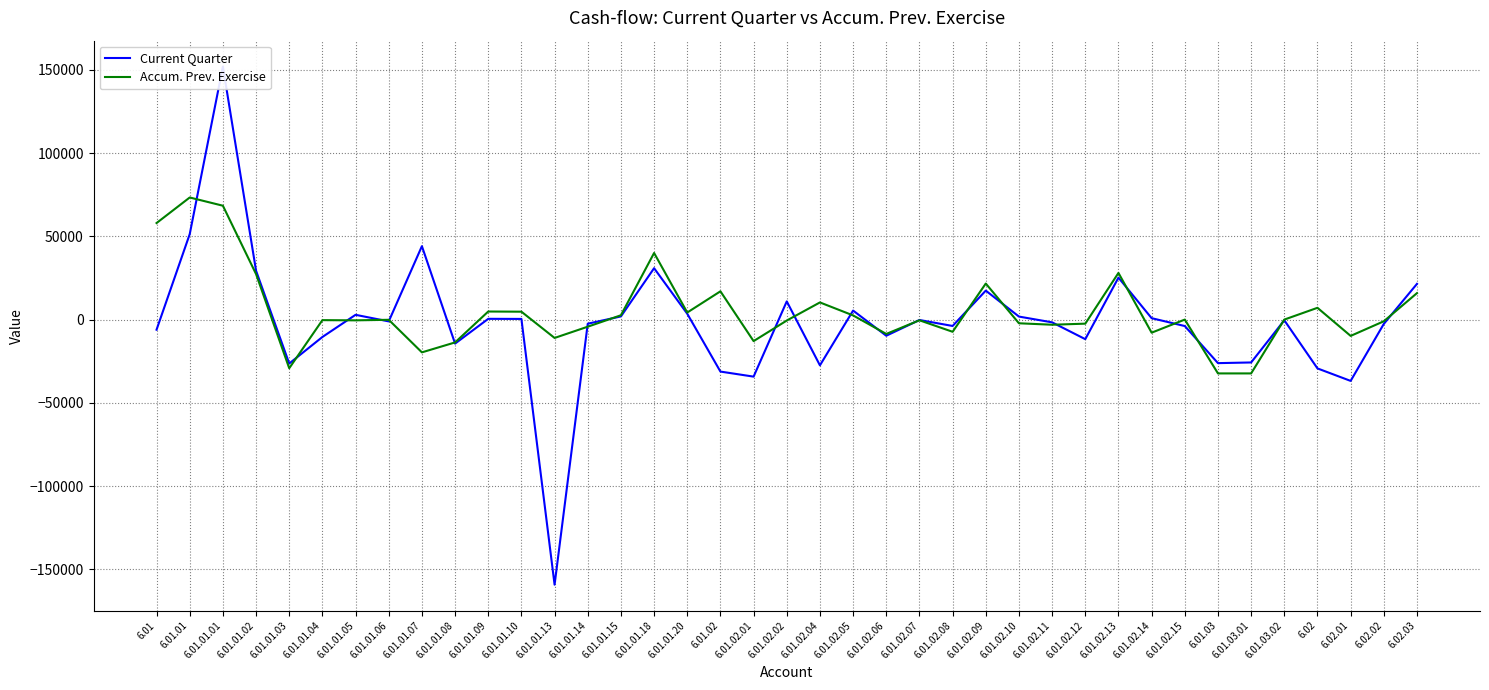

What is the label of the 28th point from the left?

6.01.02.11